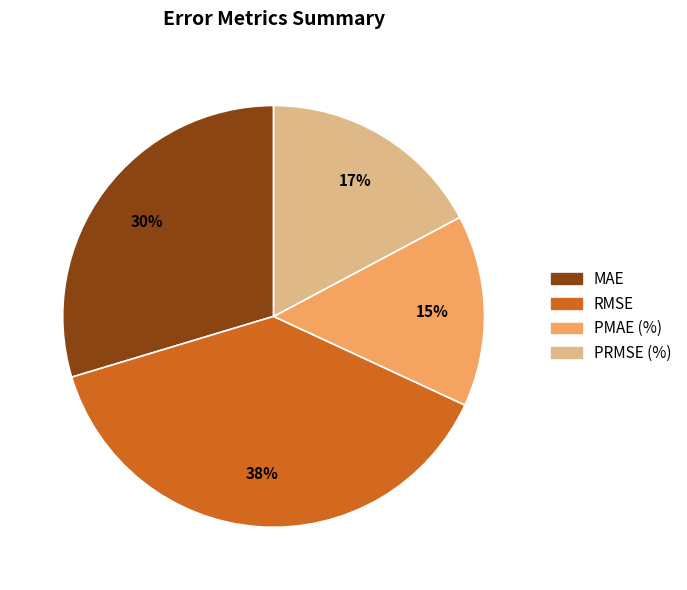

True or false: PRMSE (%) accounts for 17% of the total.

True